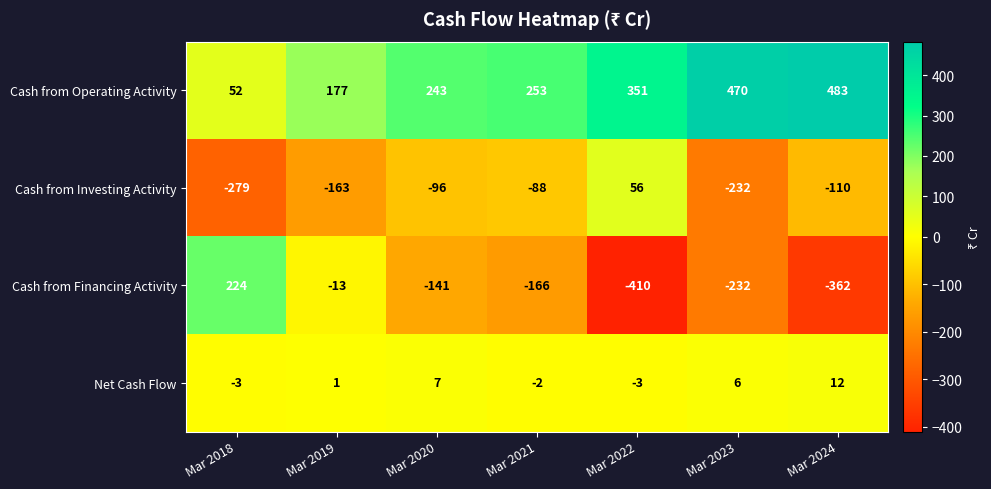

Read the Cash from Investing Activity value at Mar 2020, to the nearest 5.

-95